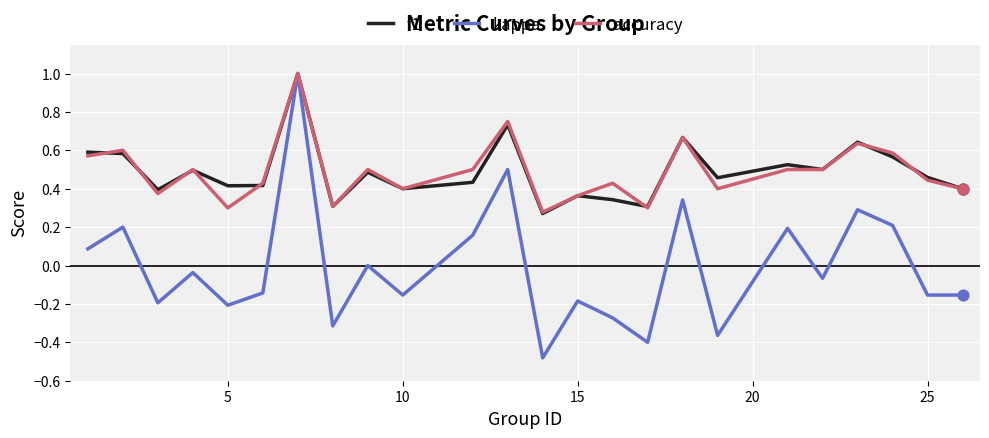

What are all the series names shown in the legend?

f1, kappa, accuracy